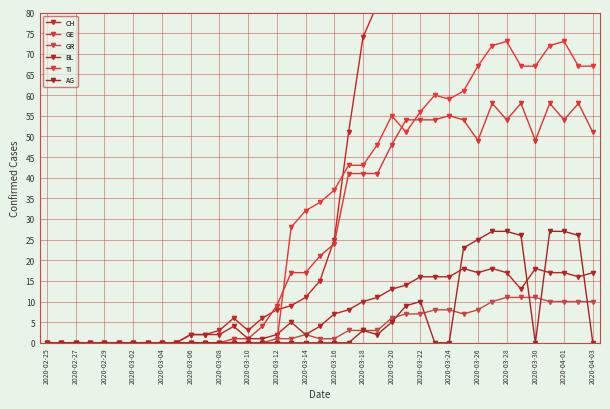

True or false: CH has more than 2 points higher than both neighbors.

True